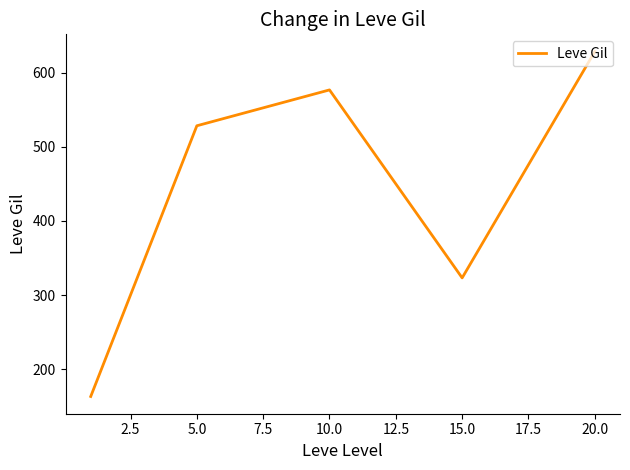

True or false: there are more than 2 points higher than both neighbors.

False